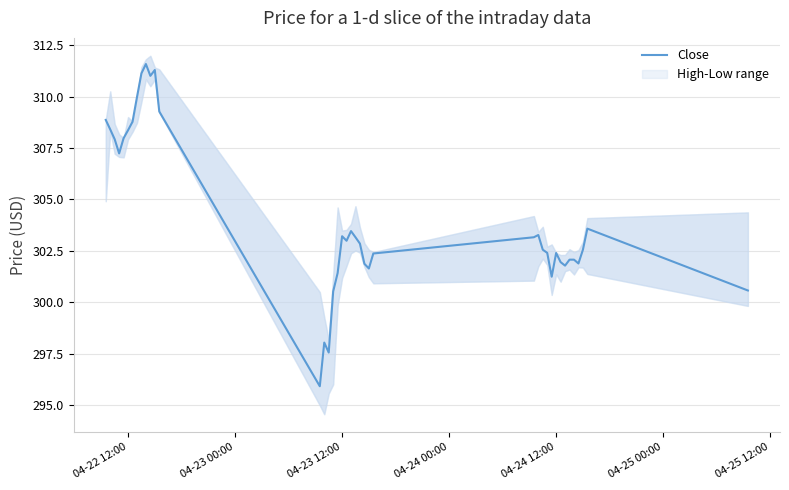

What is the value of the 6th point from the left?

308.4